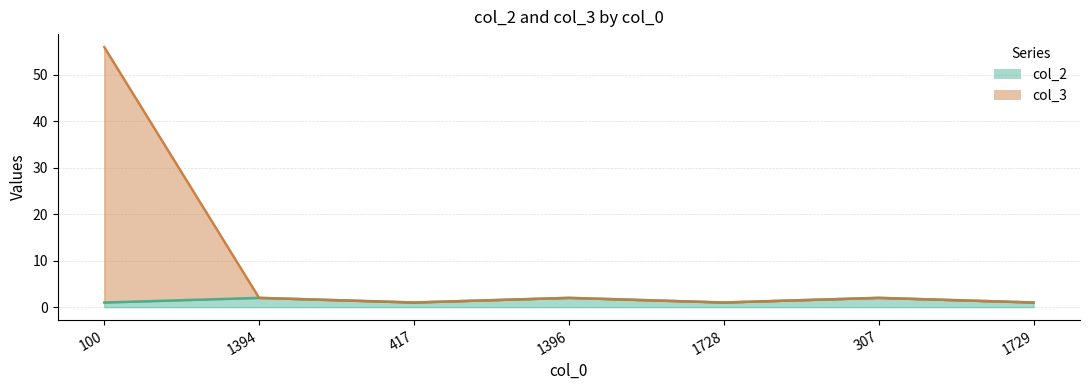

Rank the series by their maximum value, from highest to lowest.

col_3, col_2